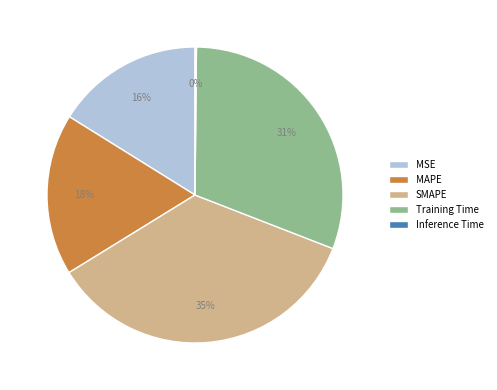

To the nearest percent, what is the difference between the Training Time and MAPE slice percentages?

13%